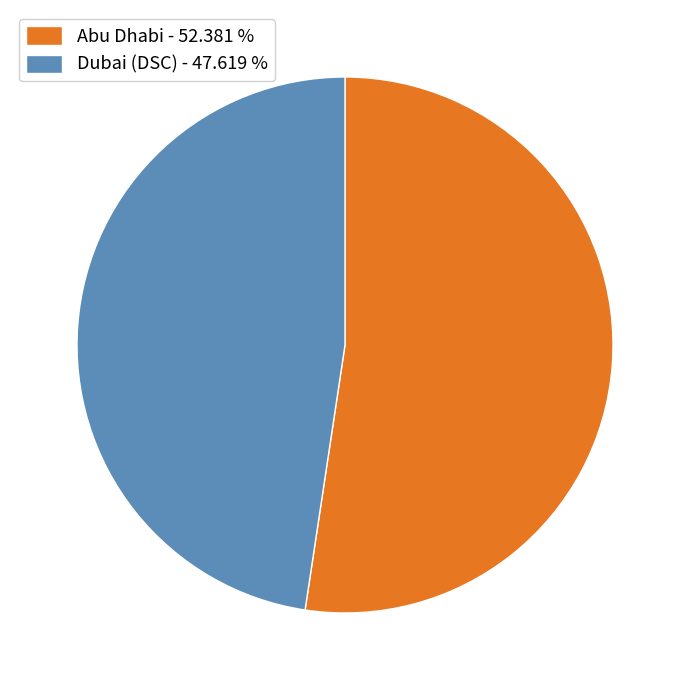

Is there a majority slice in this chart?

Yes